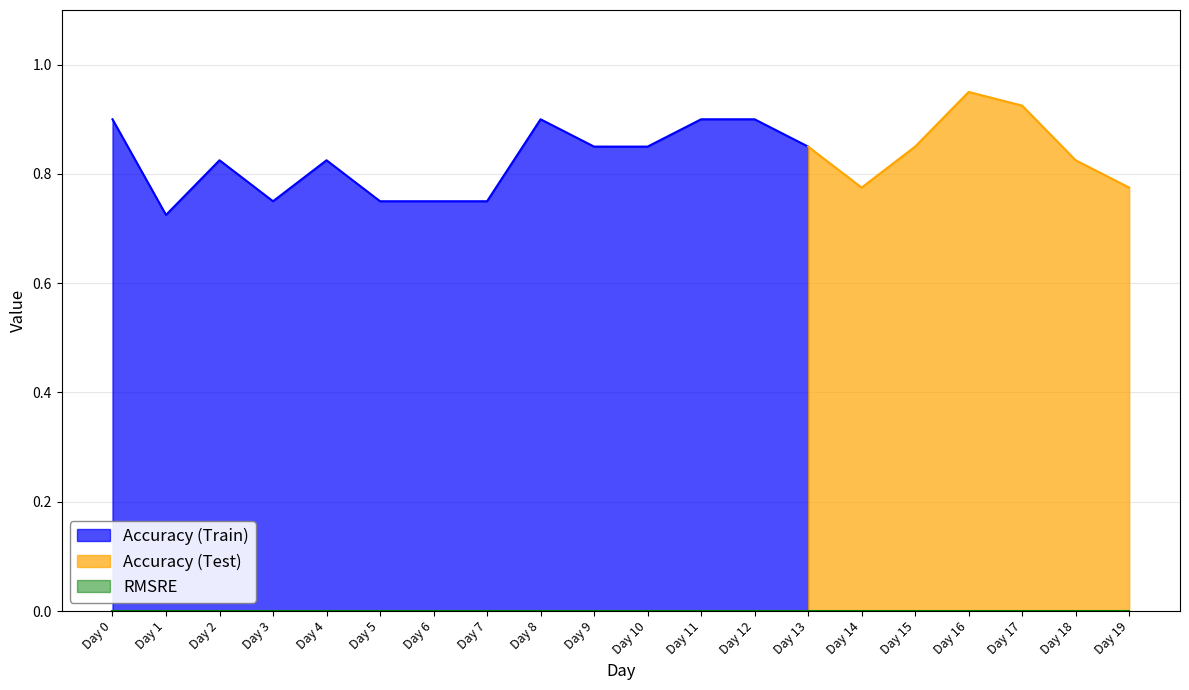

At which label is Accuracy (Train) closest to 0?

Day 1